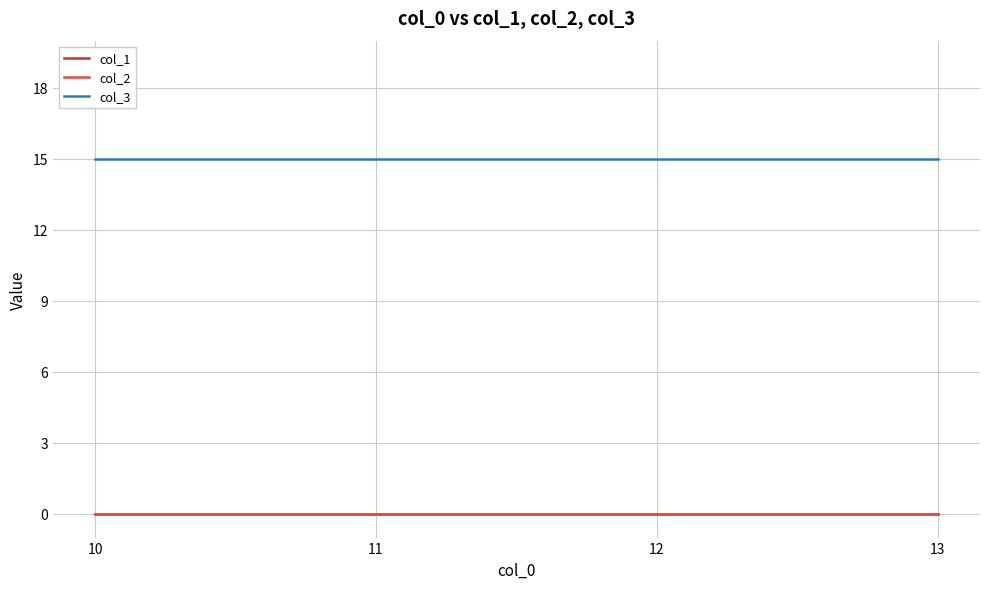

Does the chart display data point markers on the line(s)?

No